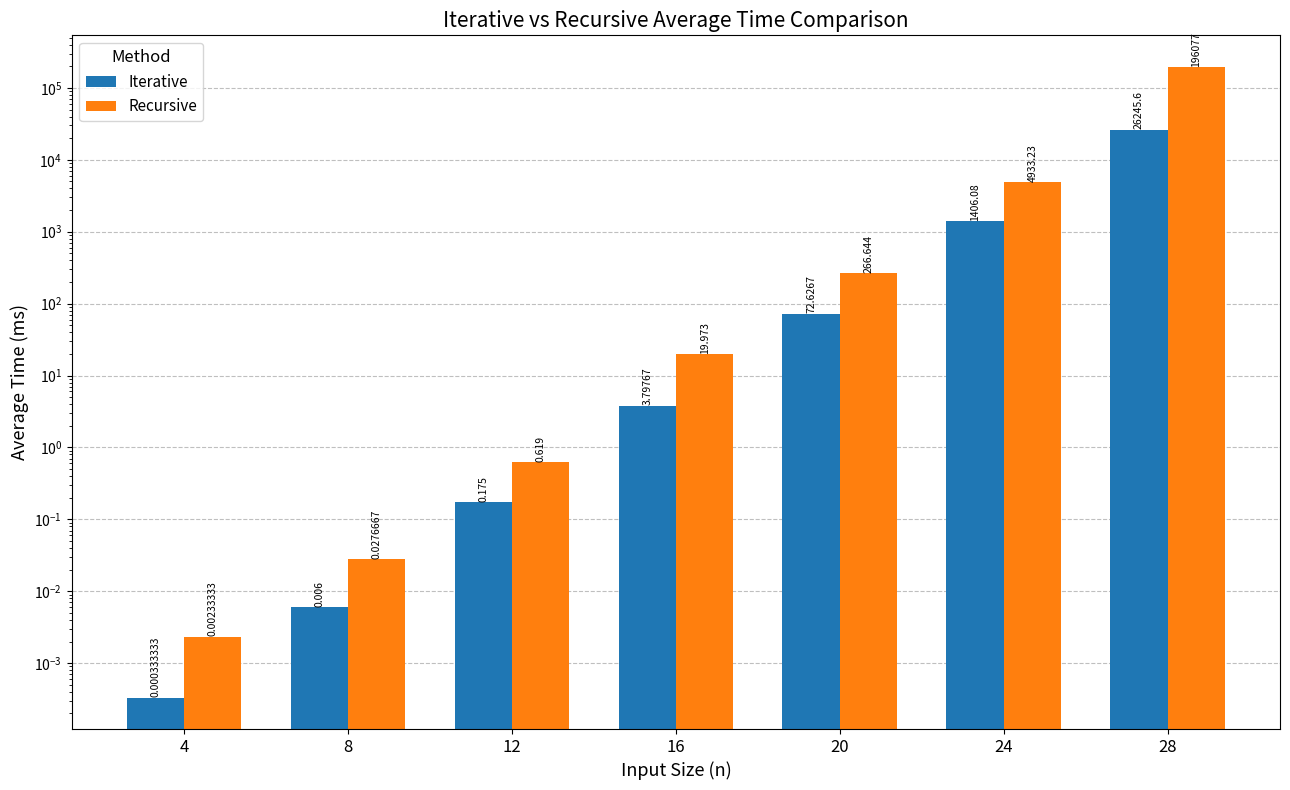

Reading left to right, extract all data points from this chart.

Iterative: 4=0.0	8=0.0	12=0.2	16=3.8	20=72.6	24=1406.1	28=26245.6
Recursive: 4=0.0	8=0.0	12=0.6	16=20.0	20=266.6	24=4933.2	28=196077.0